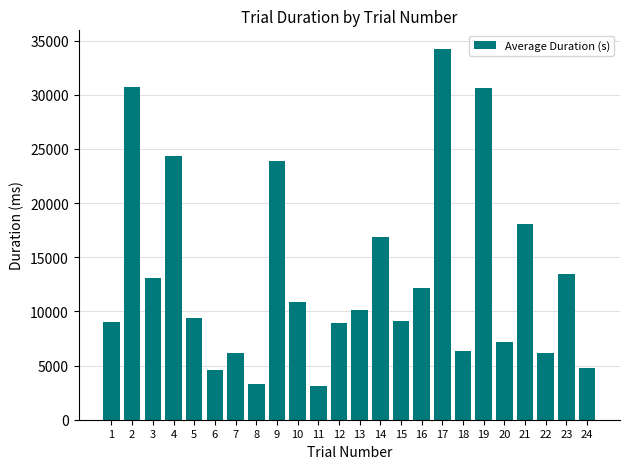

Is it true that the value at 18 is 6340.6?

True